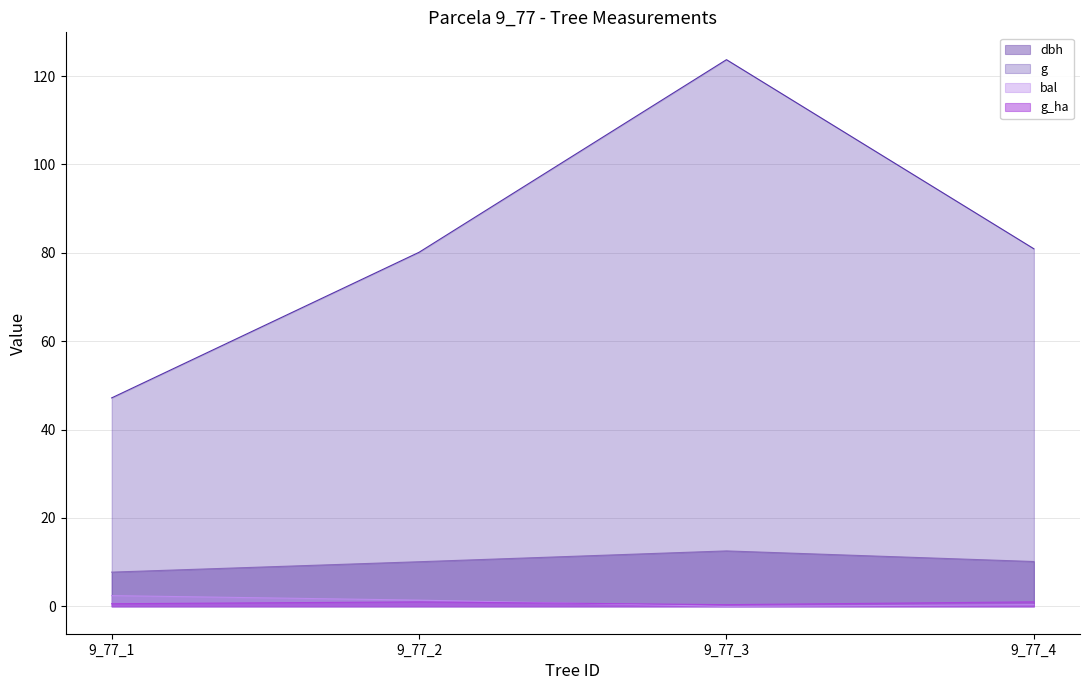

Read the dbh value at 9_77_1.

7.8